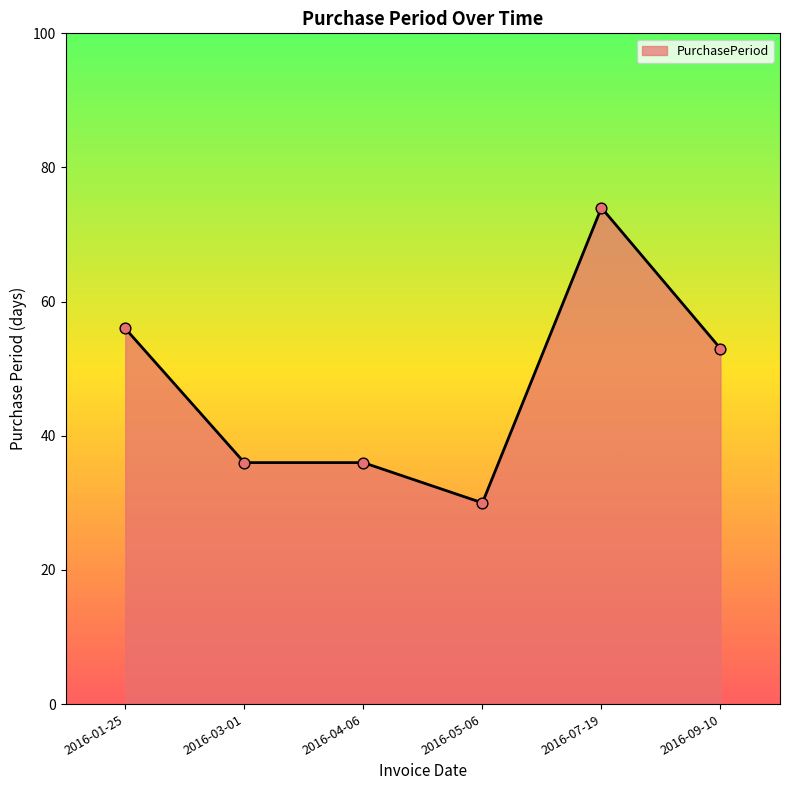

Between 2016-04-06 and 2016-01-25, which is larger?

2016-01-25